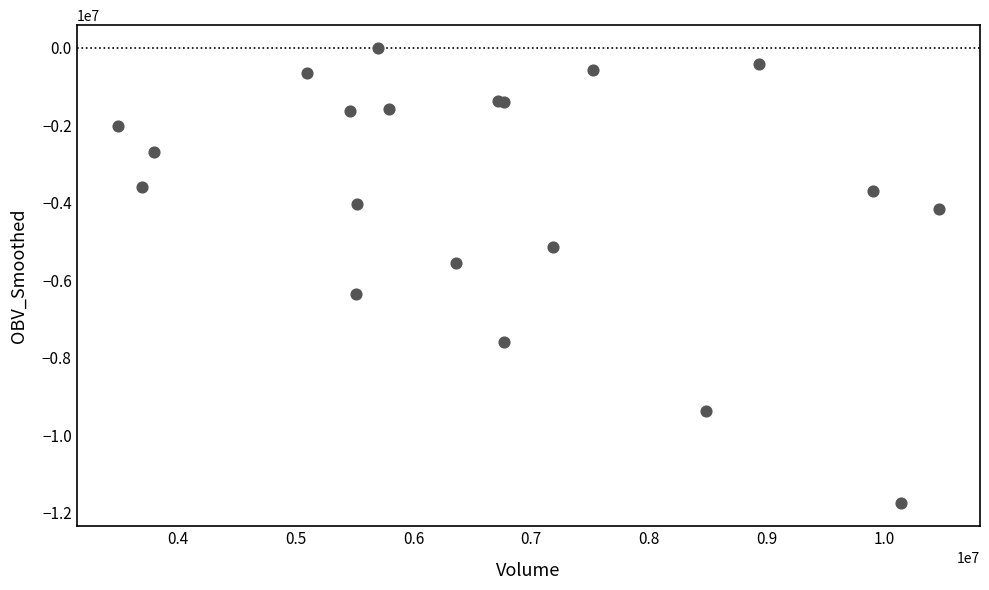

What Y value in the scatter plot is closest to -5877447?

-5545056.1